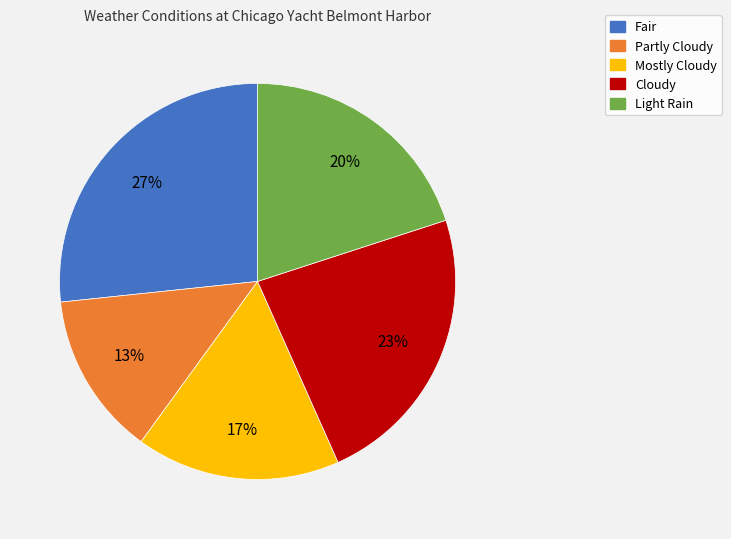

Is it true that Fair is 27% of the pie?

True